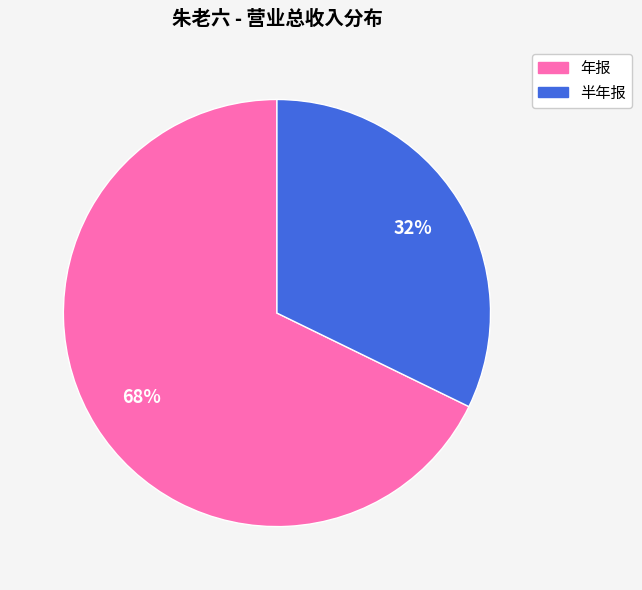

The 年报 slice represents 54% of the pie. True or false?

False